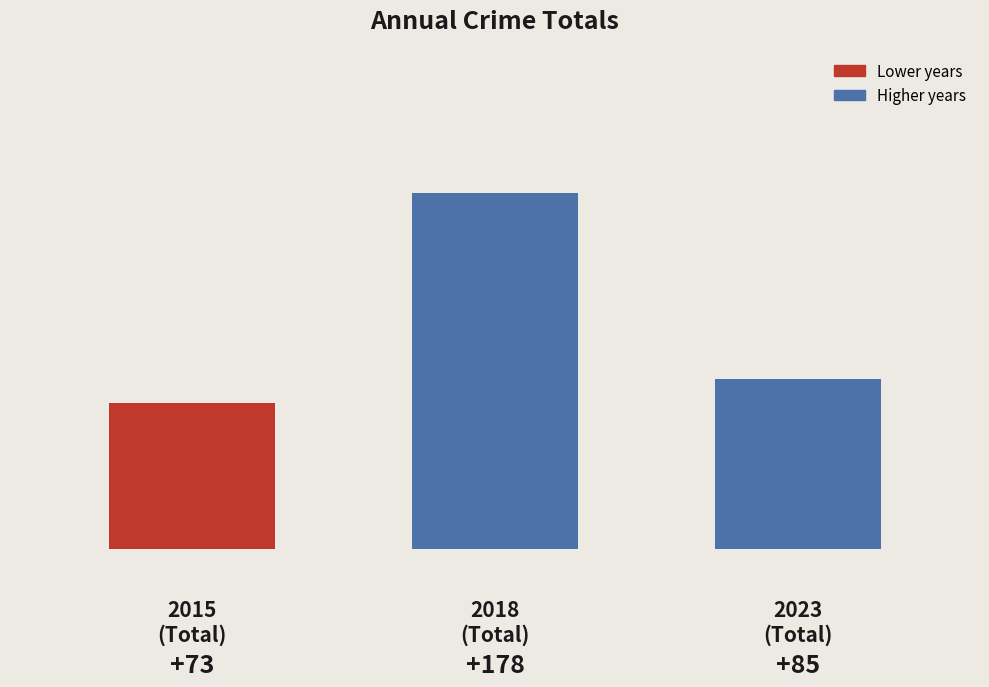

What is the smallest value displayed?

73